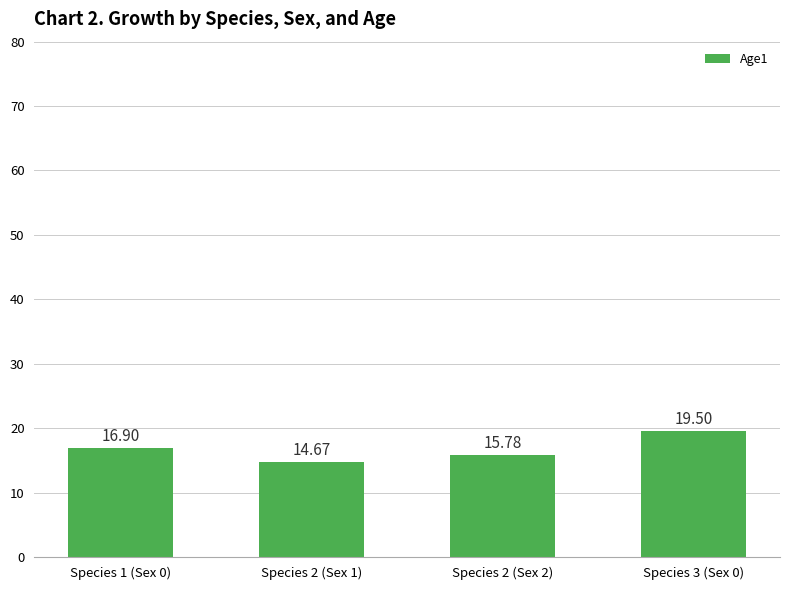

True or false: the data shows 6.2 at Species 2 (Sex 2).

False